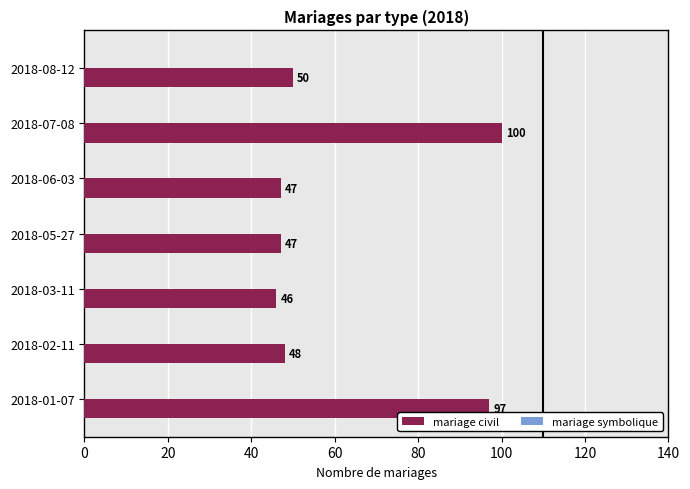

What value does the data have at 2018-02-11, to the nearest 5?

50